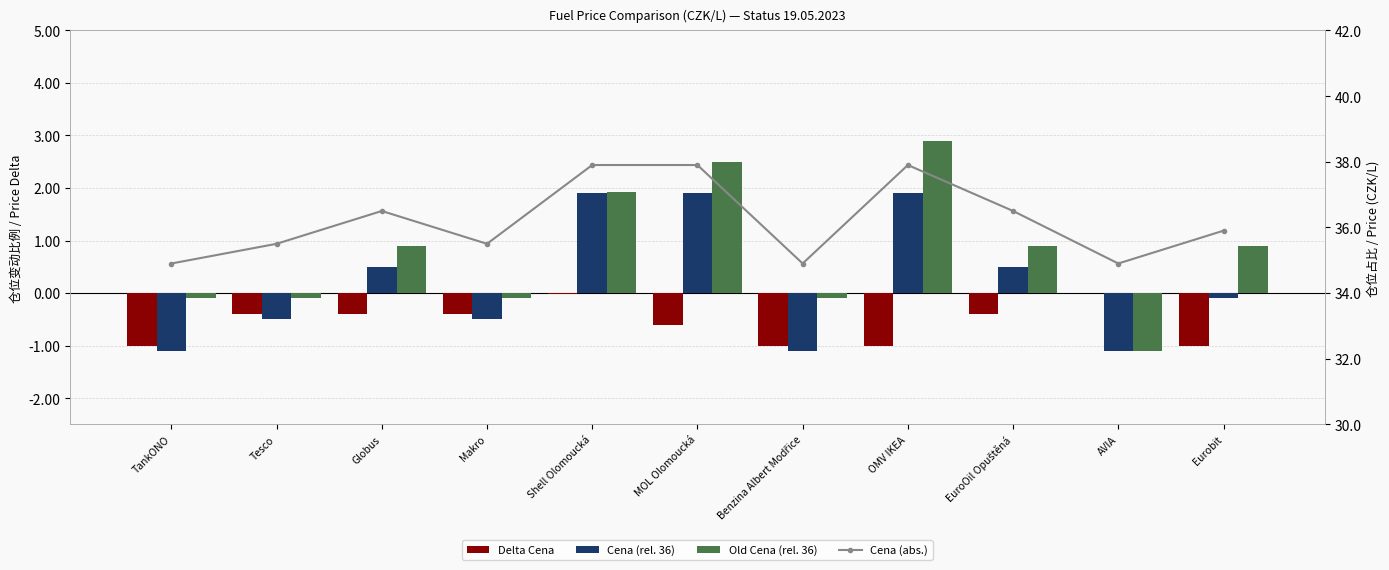

The Cena (abs.) series shows 34.9 at Benzina Albert Modřice. True or false?

True